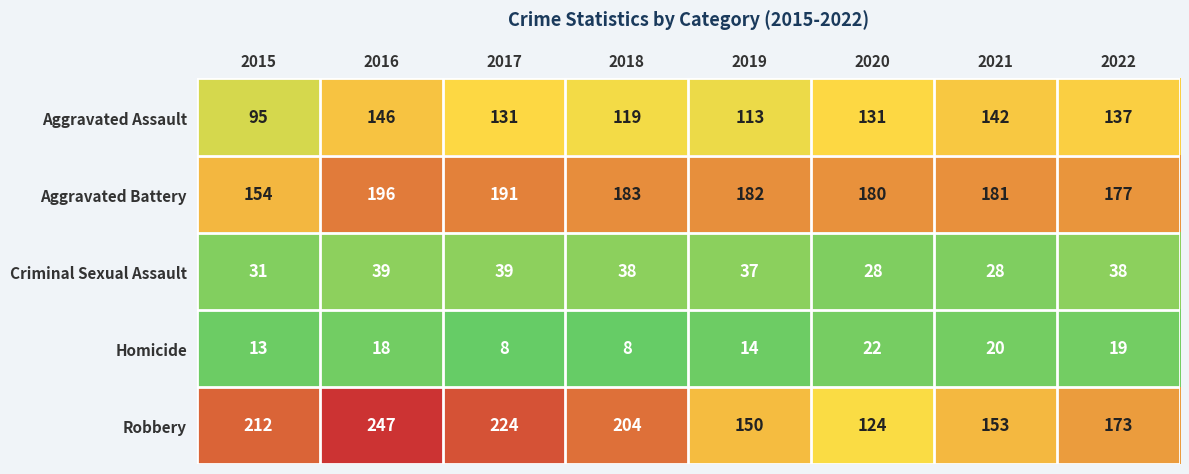

List the series in order of their peak value, lowest first.

Homicide, Criminal Sexual Assault, Aggravated Assault, Aggravated Battery, Robbery